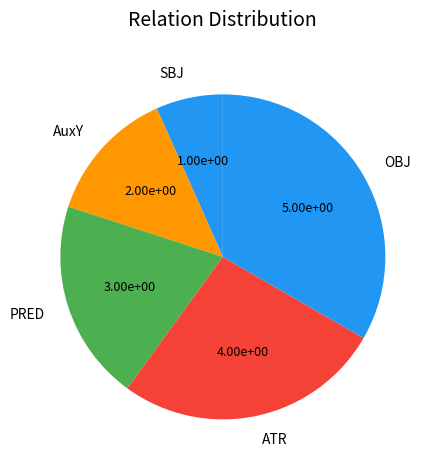

Between AuxY and ATR, which is larger?

ATR